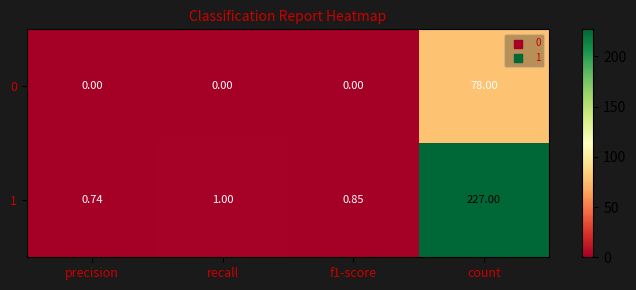

Is the value of 0 at recall greater than the value of 1 at recall?

No